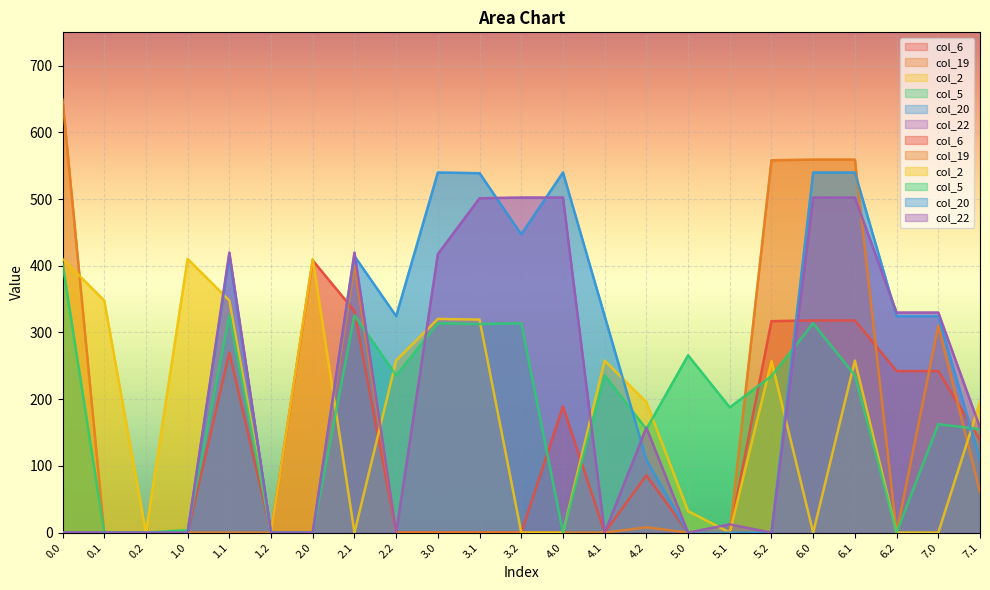

Where is col_5 nearest to the value 201?

5.1